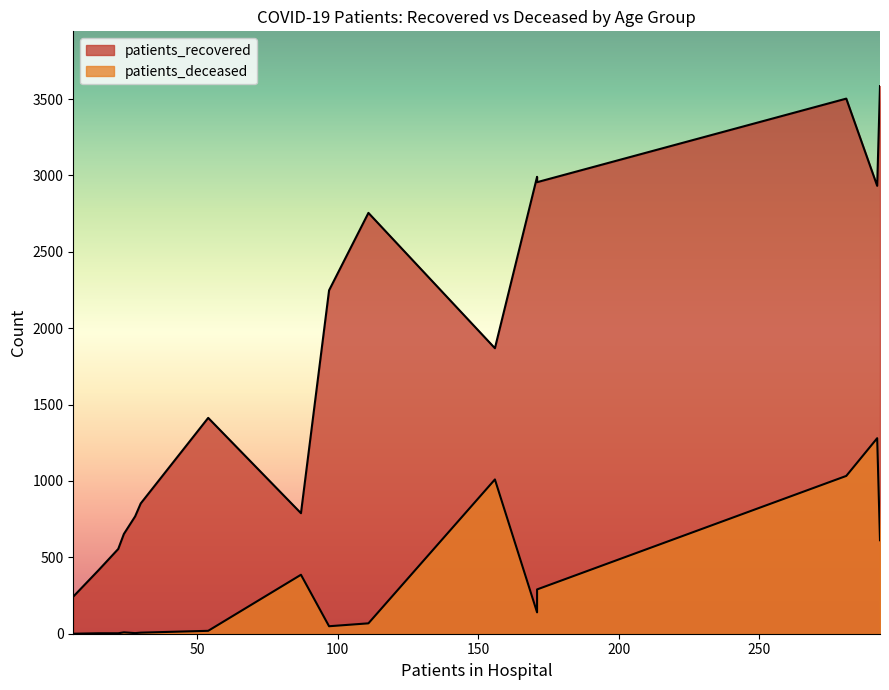

What are all the series names shown in the legend?

patients_recovered, patients_deceased